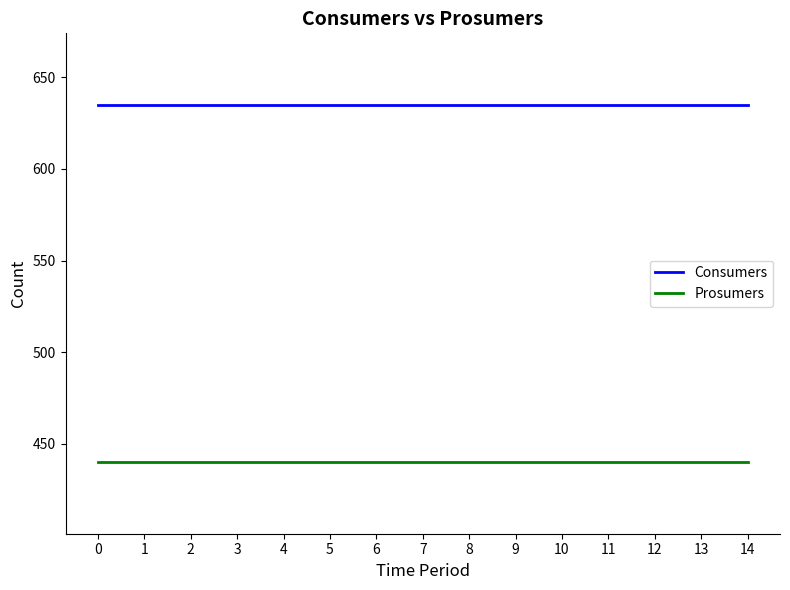

Which series has the largest total across all categories?

Consumers